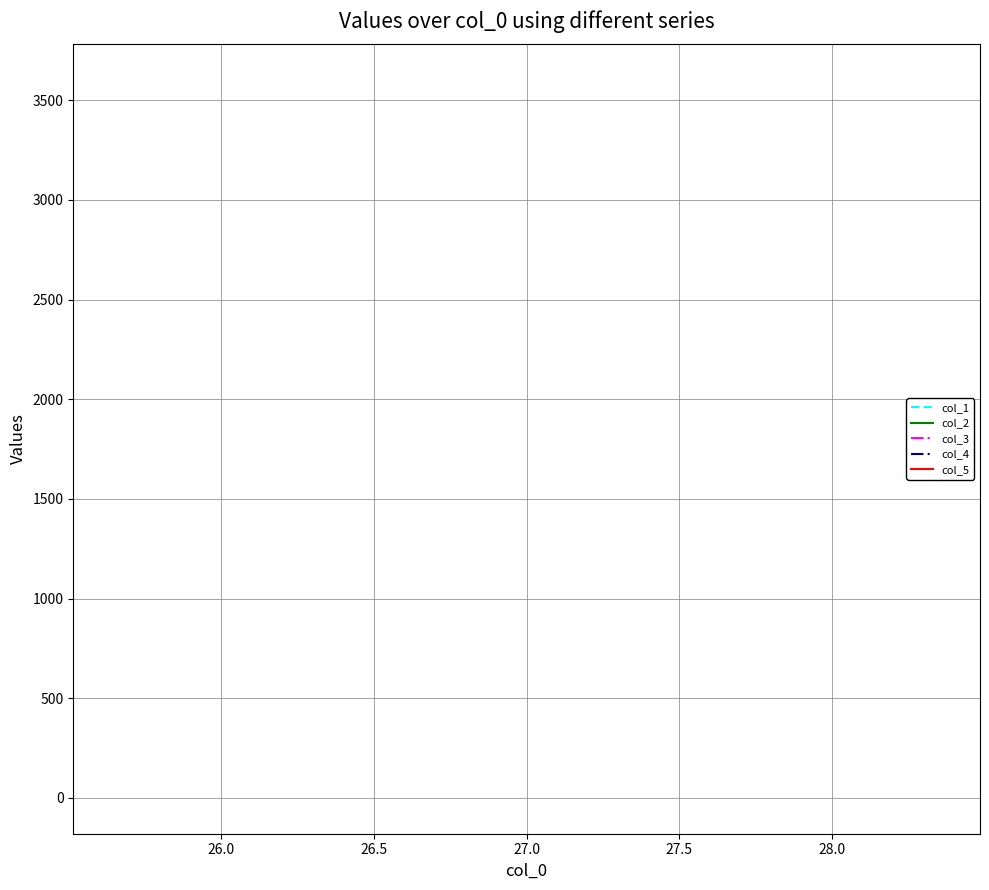

True or false: col_2 and col_3 cross at least once.

False